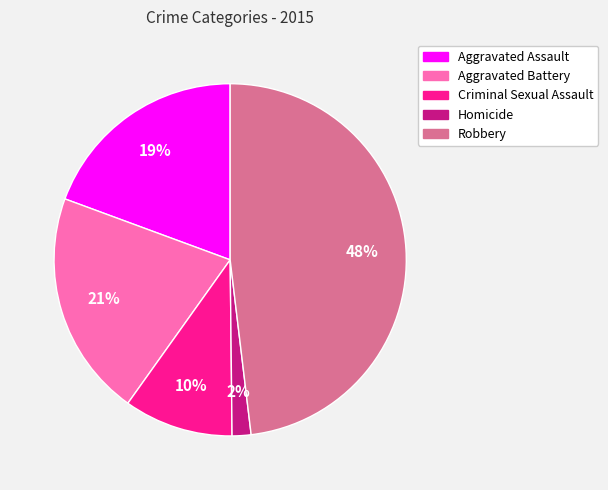

Which slice is the smallest?

Homicide